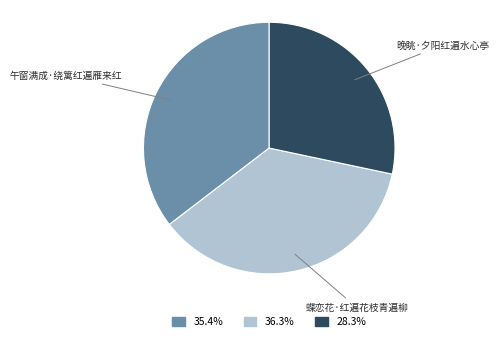

Does any single category account for the majority?

No